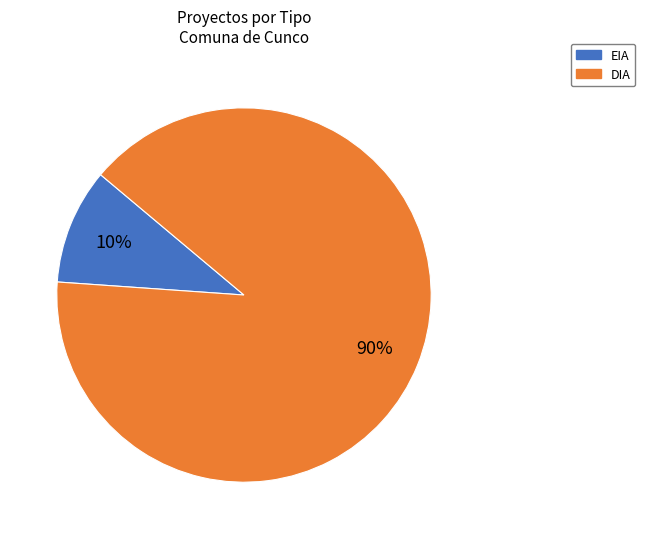

Is it true that EIA is 1% of the pie?

False